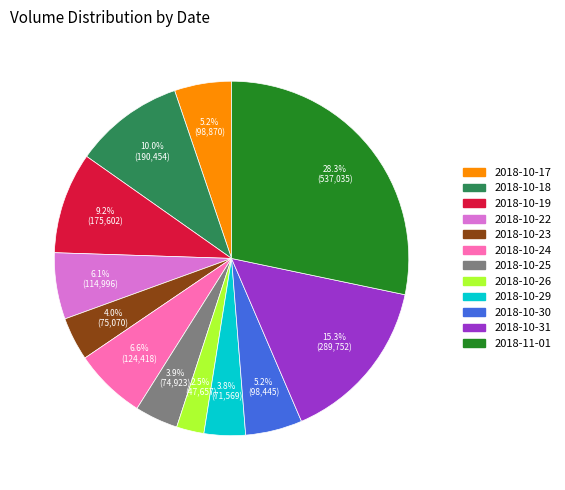

Is 2018-10-17 the majority of the pie?

No